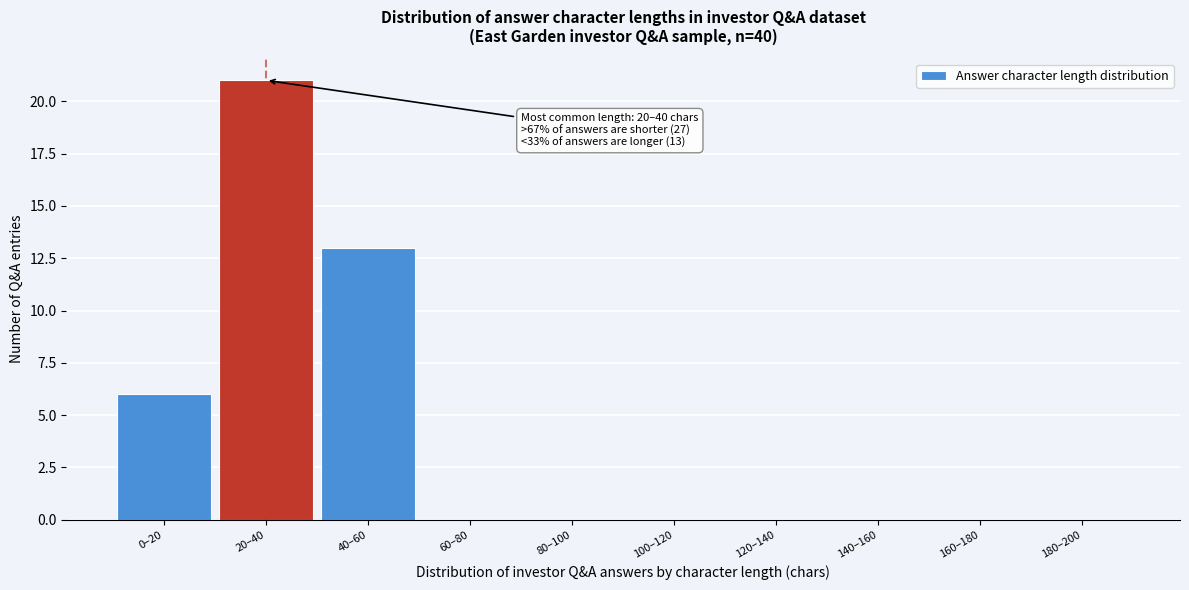

Reading right to left, list all the values displayed in this chart.

180–200=0	160–180=0	140–160=0	120–140=0	100–120=0	80–100=0	60–80=0	40–60=13	20–40=21	0–20=6